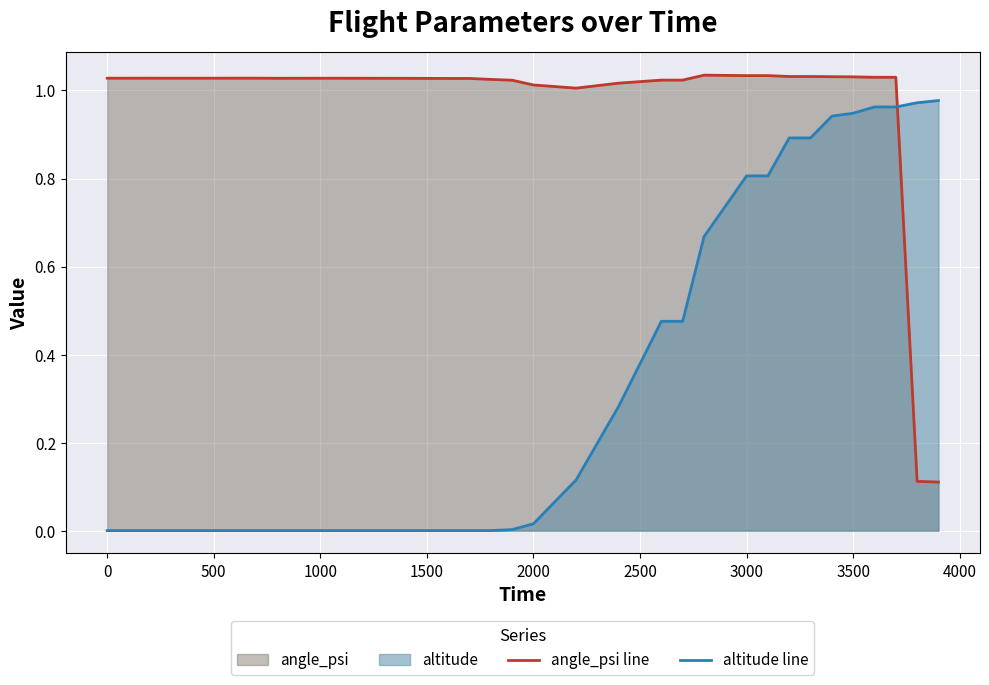

What is the average value of the altitude line series?

0.3